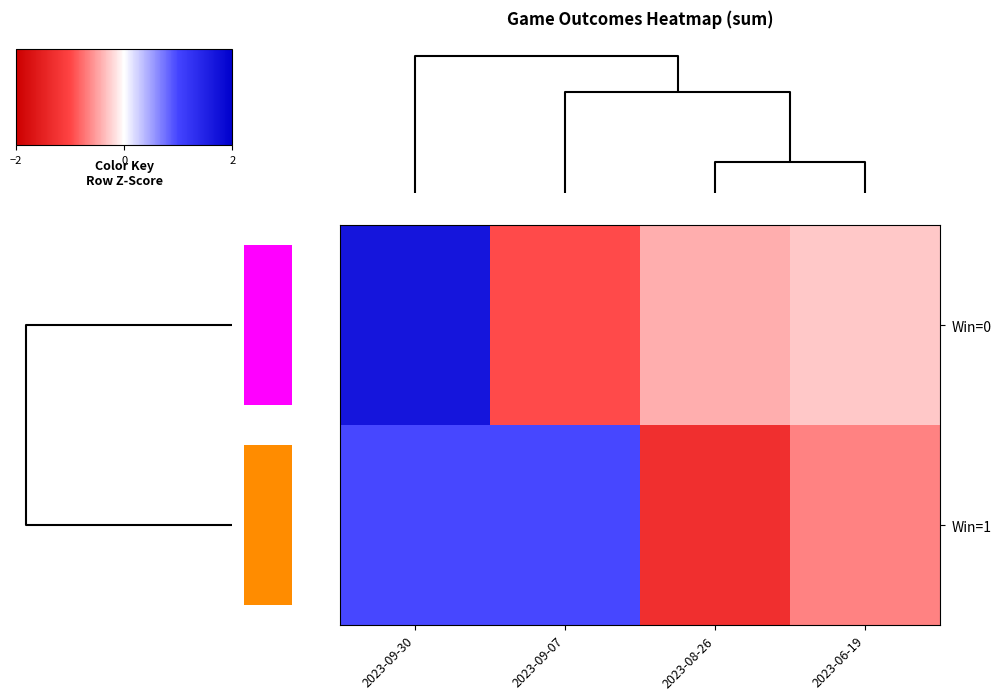

The Win=1 series shows 1.0 at 2023-09-30. True or false?

True